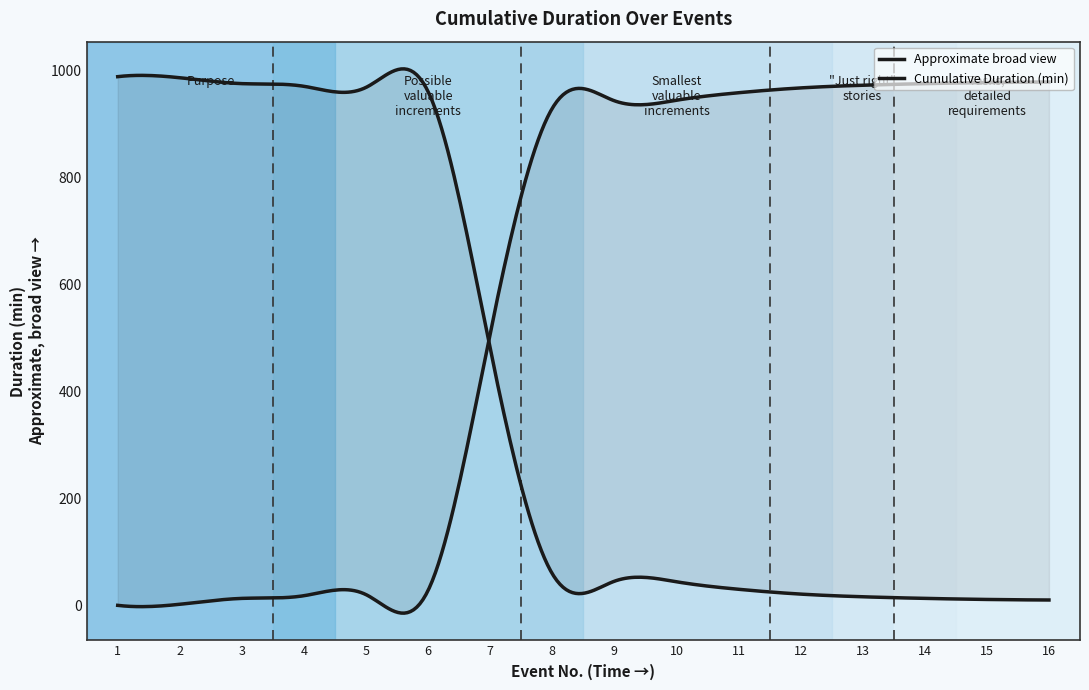

How many values in the Cumulative Duration (min) series are below 943?

8